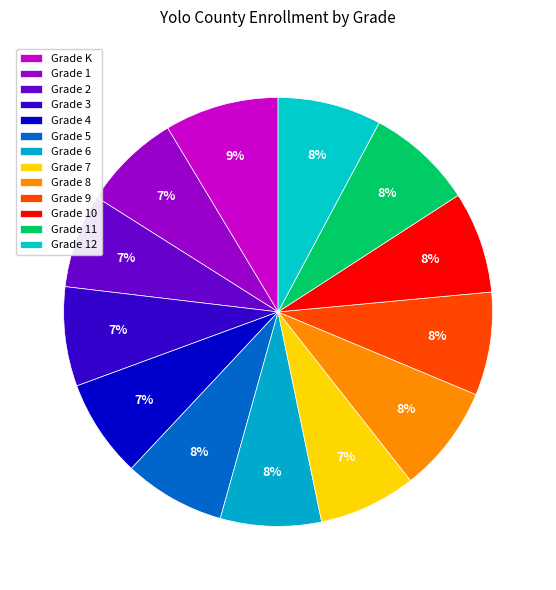

Which category has the smallest portion of the pie?

Grade 2